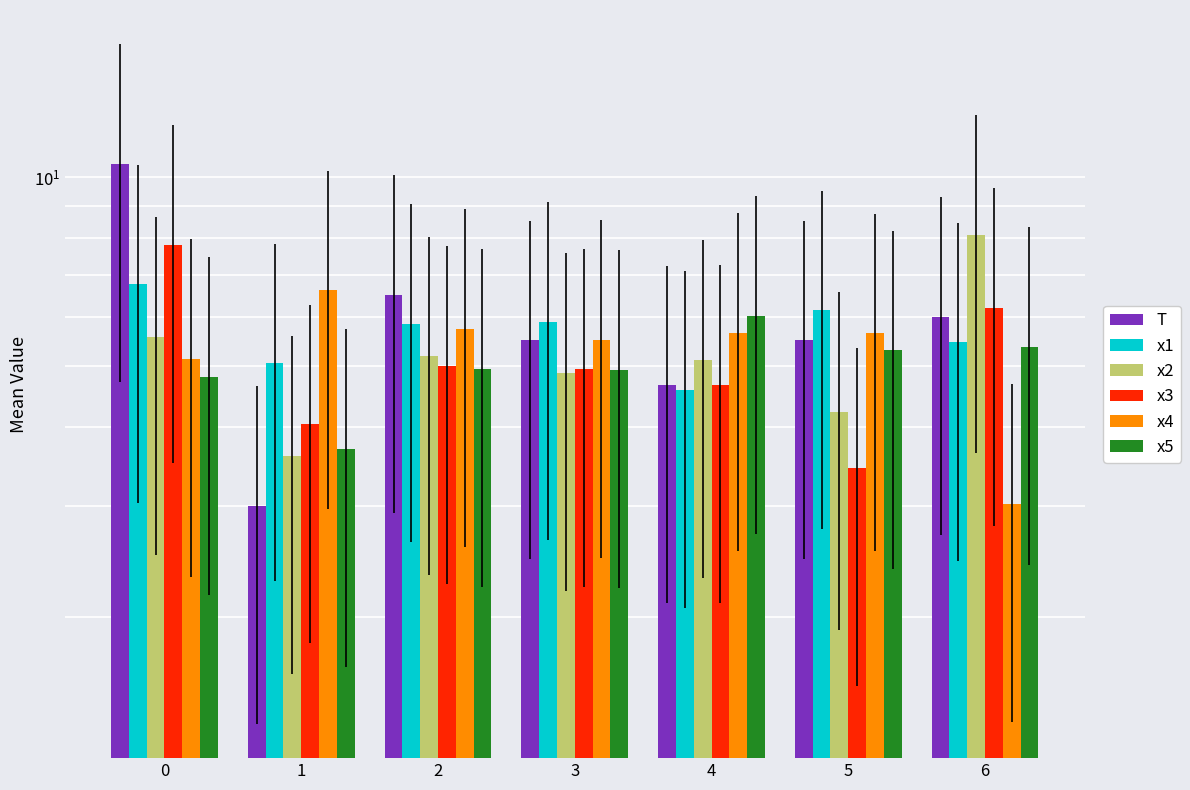

Reading left to right, what are all the values shown in this chart?

T: 10.5	3.0	6.5	5.5	4.7	5.5	6.0
x1: 6.8	5.1	5.8	5.9	4.6	6.1	5.5
x2: 5.6	3.6	5.2	4.9	5.1	4.2	8.1
x3: 7.8	4.0	5.0	5.0	4.7	3.4	6.2
x4: 5.1	6.6	5.7	5.5	5.6	5.6	3.0
x5: 4.8	3.7	5.0	4.9	6.0	5.3	5.4